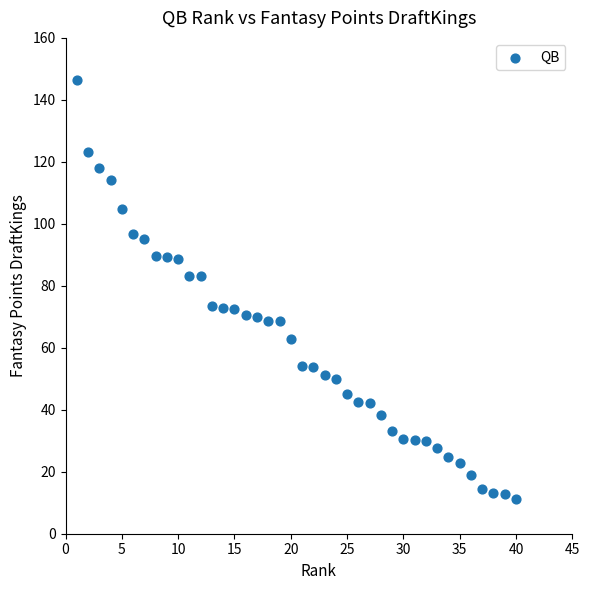

What is the range of Y values (max minus min)?

135.0